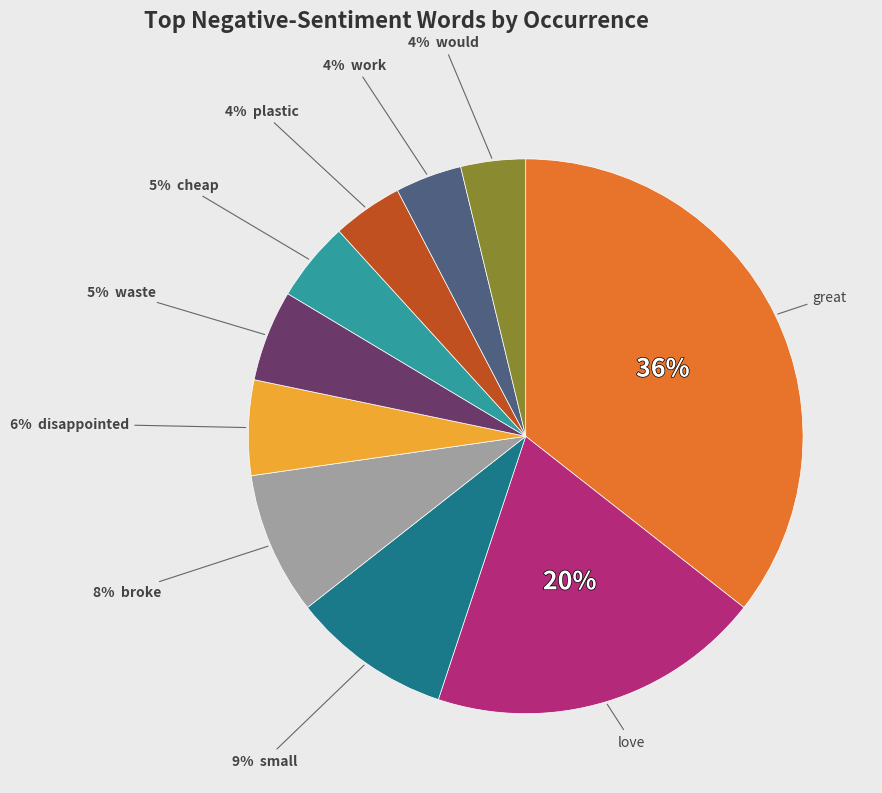

To the nearest percent, what is the difference between the largest and smallest slice percentages?

32%